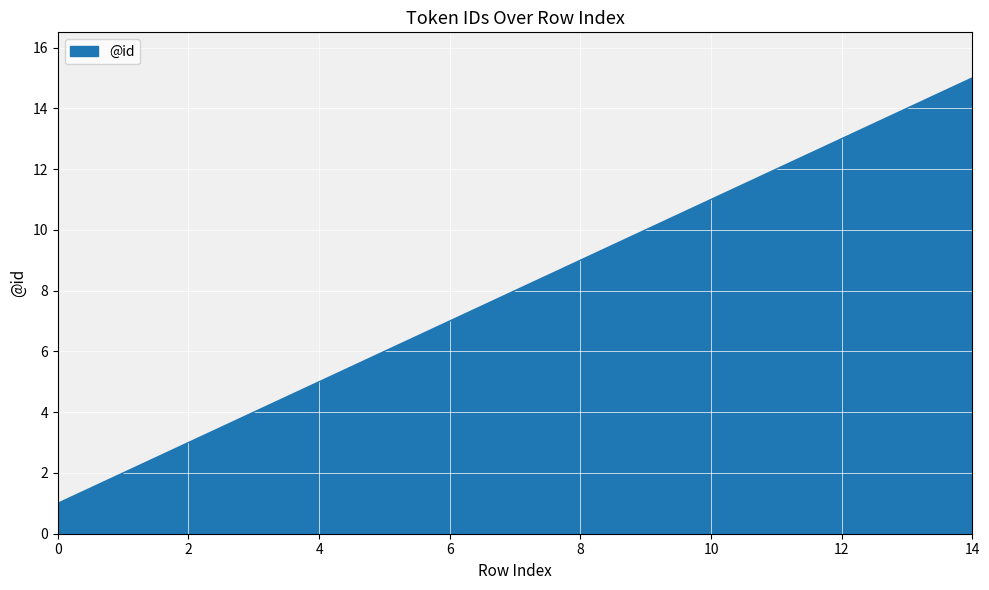

What is the difference between the maximum and second lowest values?

13